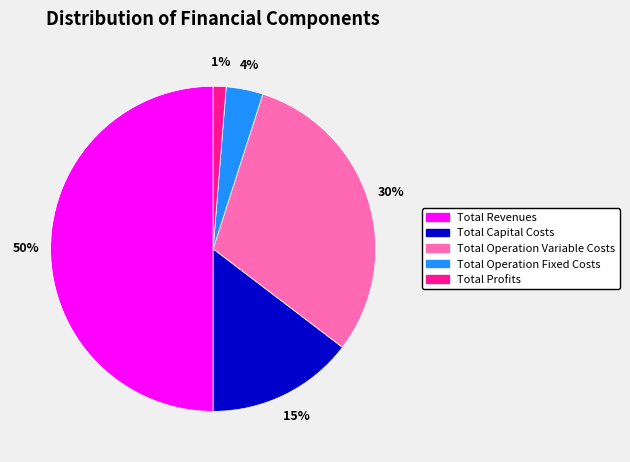

To the nearest percent, what is the combined percentage of Total Capital Costs and Total Operation Variable Costs?

45%